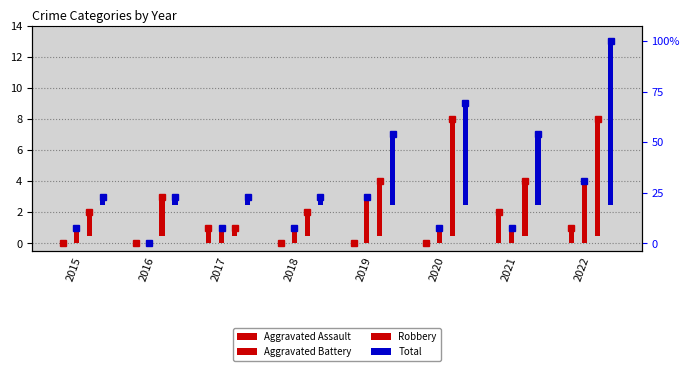

Does the chart contain stacked bars?

No